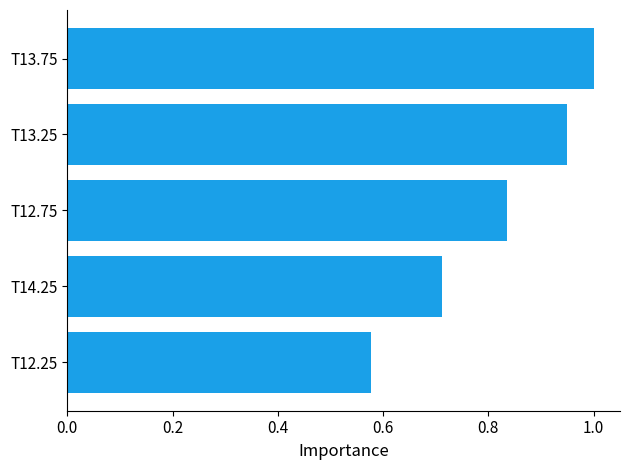

What is the difference between the values at T13.25 and T12.25?

0.4